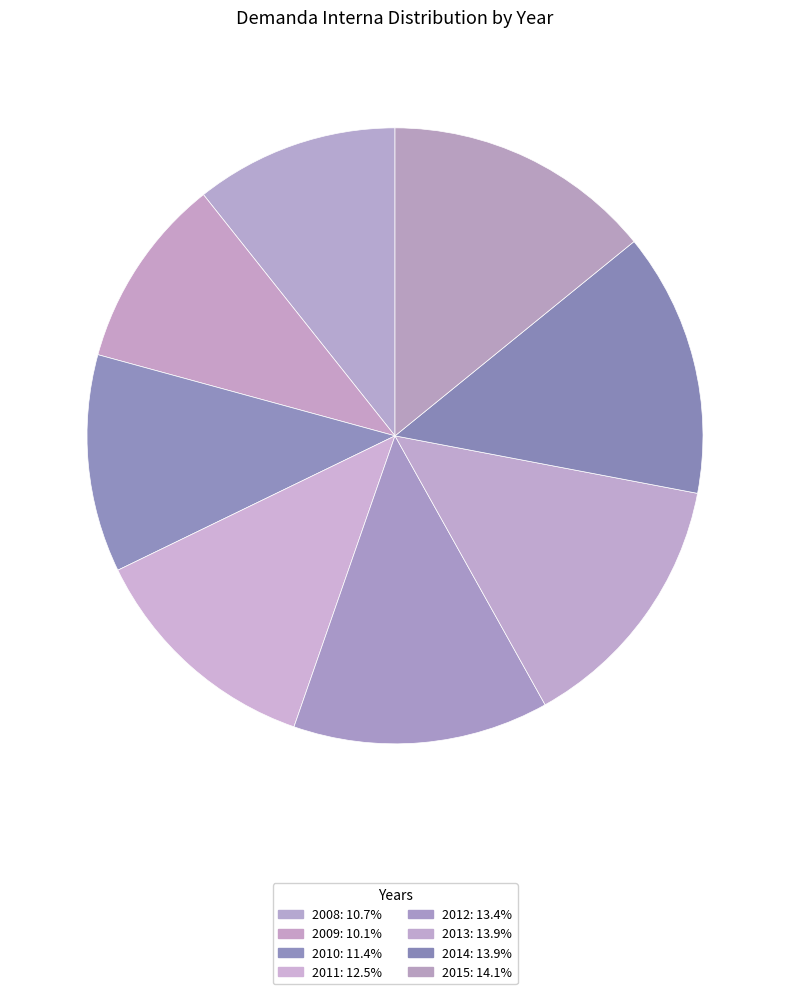

The 2009 slice represents 4% of the pie. True or false?

False